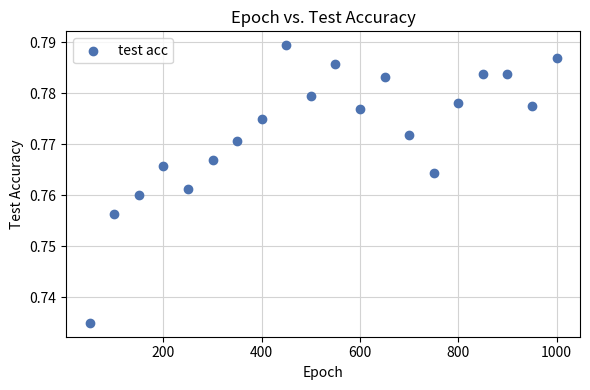

What is the range of X values (max minus min)?

950.0